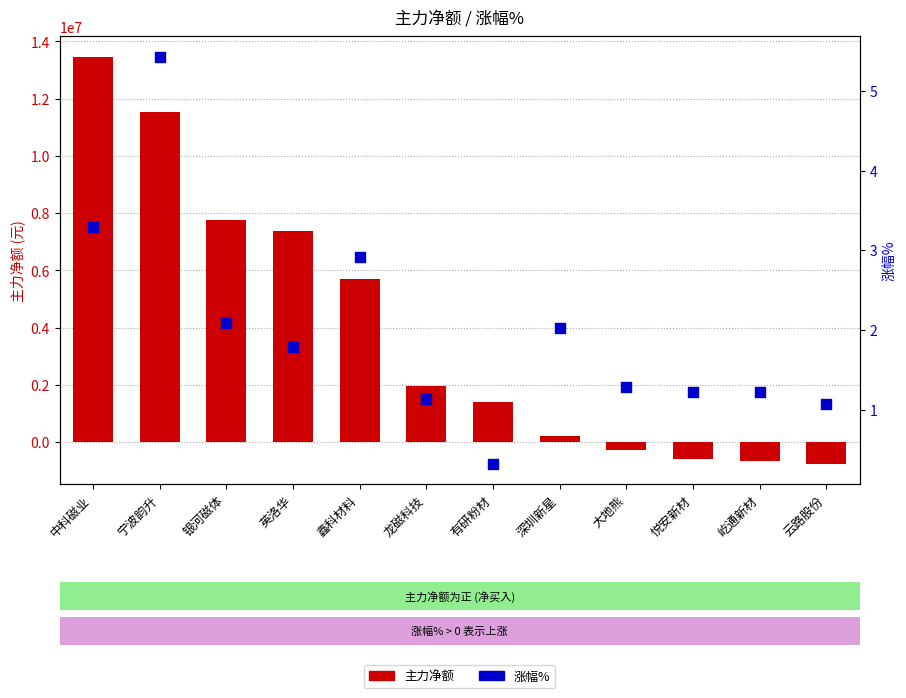

Is the value of 涨幅% at 云路股份 greater than the value of 主力净额 at 中科磁业?

No